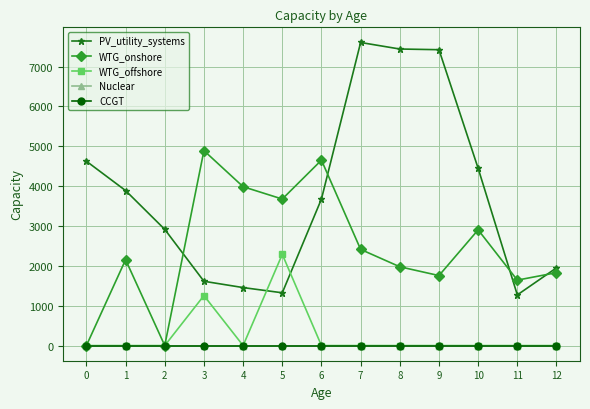

Which label corresponds to the largest value in the chart?

7